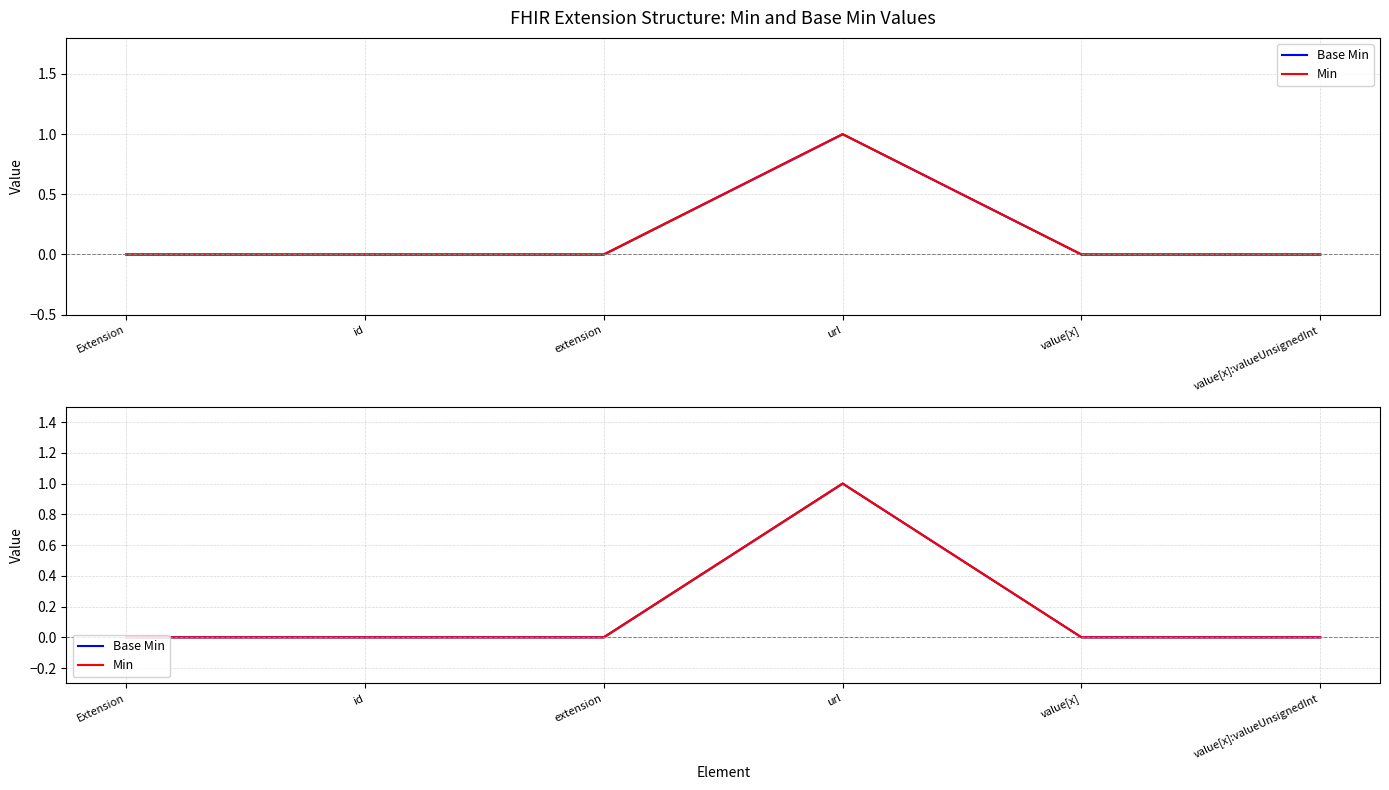

At how many categories does at least one series exceed 0?

1